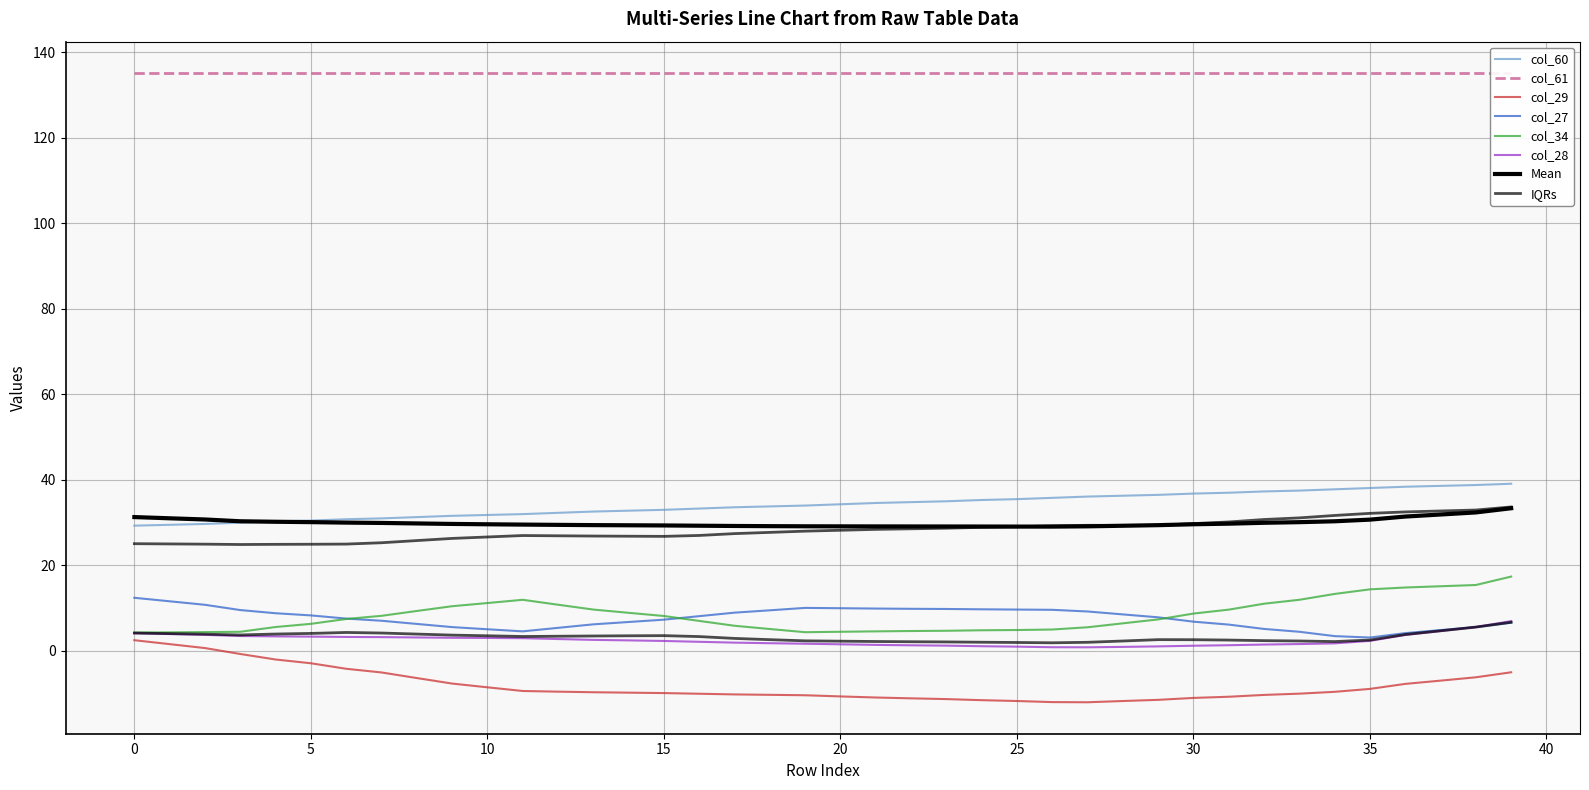

At how many categories does at least one series exceed 21?

40